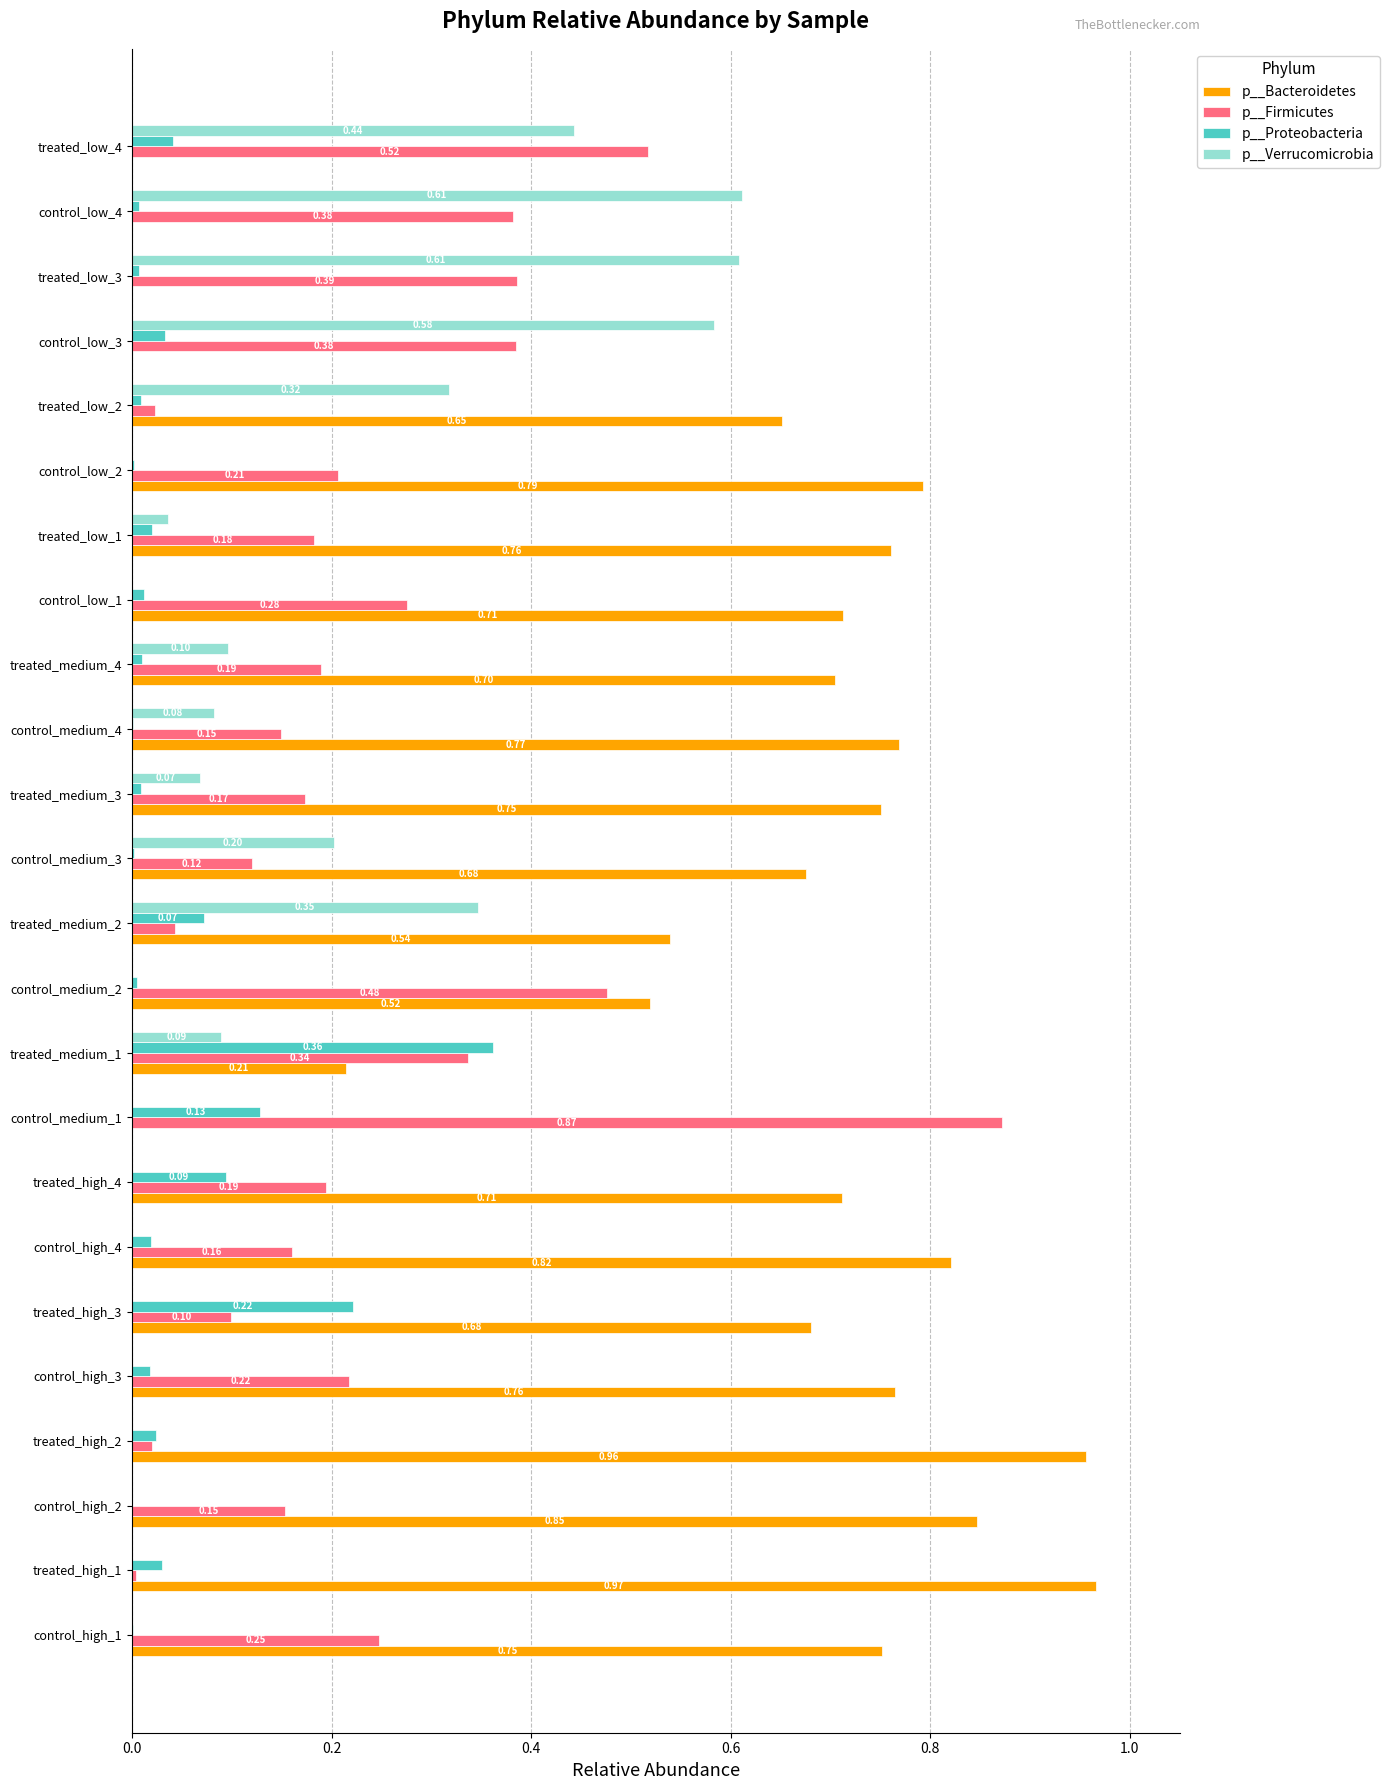

Count the number of data series in this chart.

4